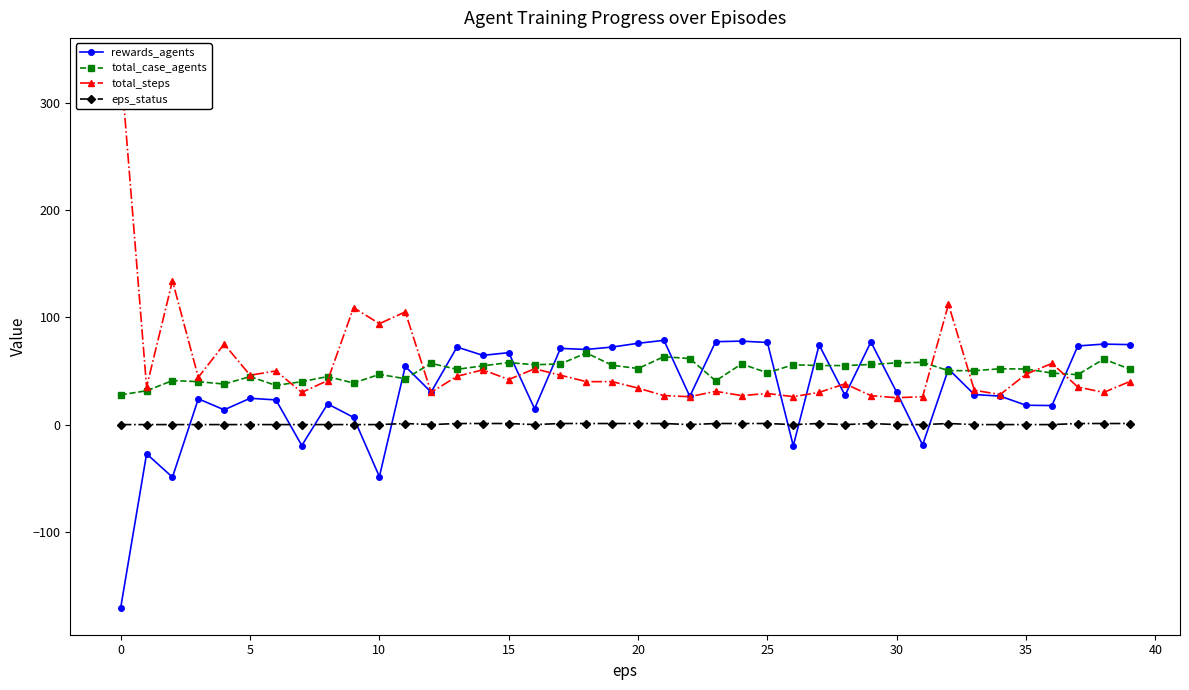

What is the greatest value displayed?

335.0